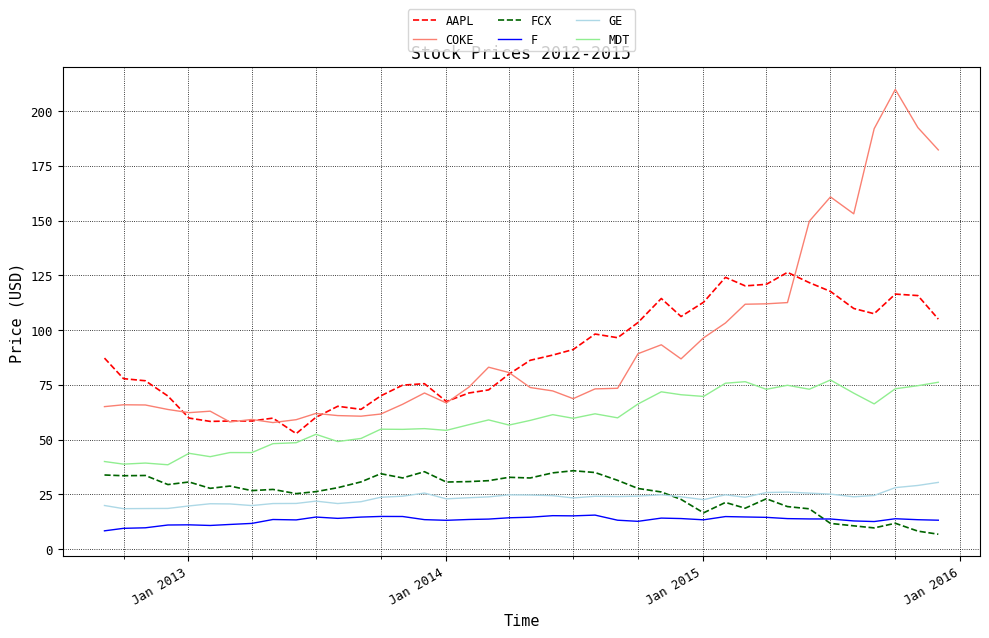

Does the chart display data point markers on the line(s)?

No